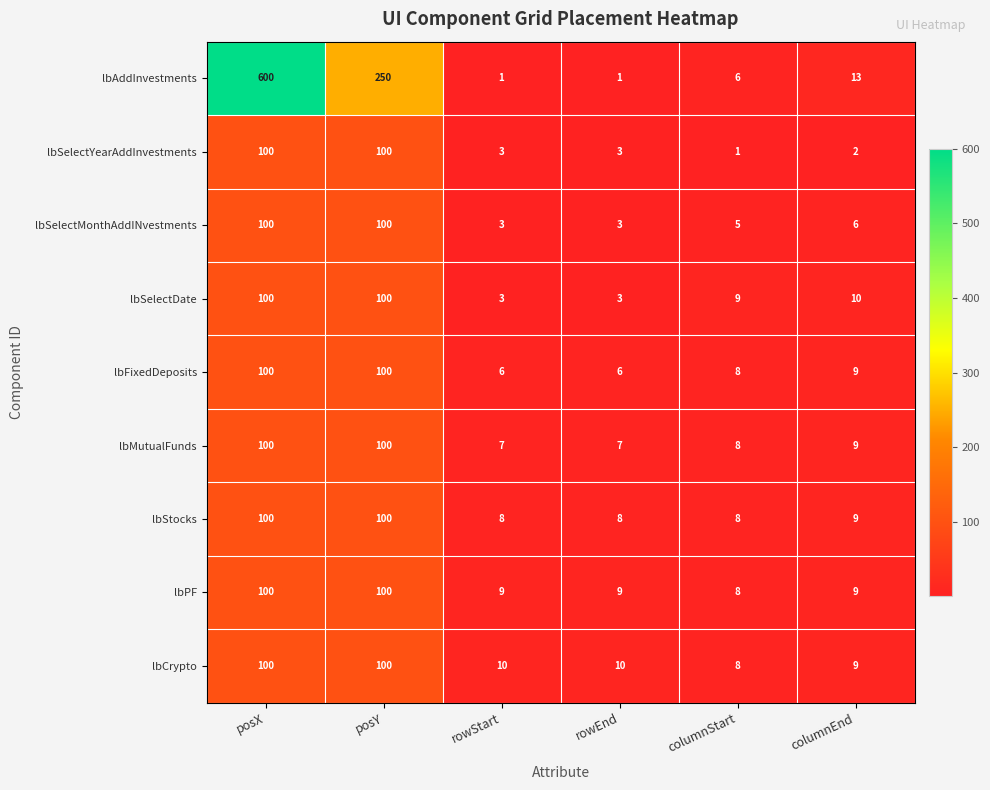

At how many categories does at least one series exceed 114?

2